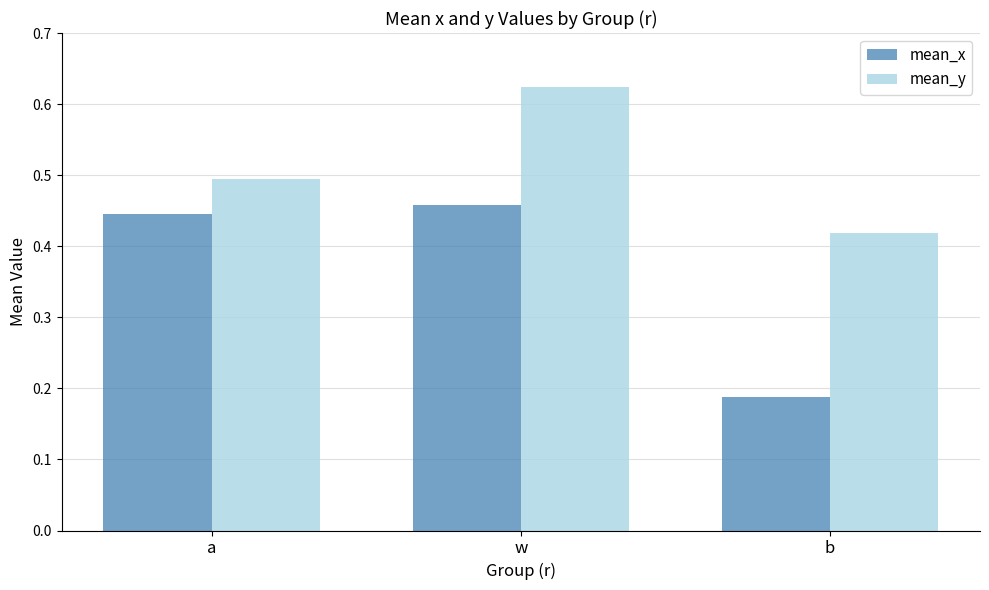

Does the chart contain stacked bars?

No